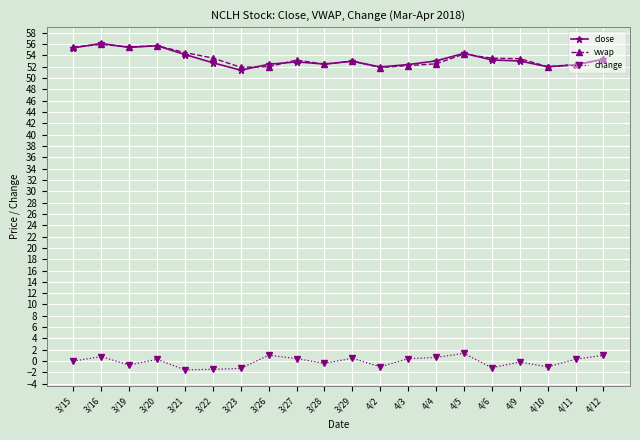

What is the lowest value of the vwap series?

51.9